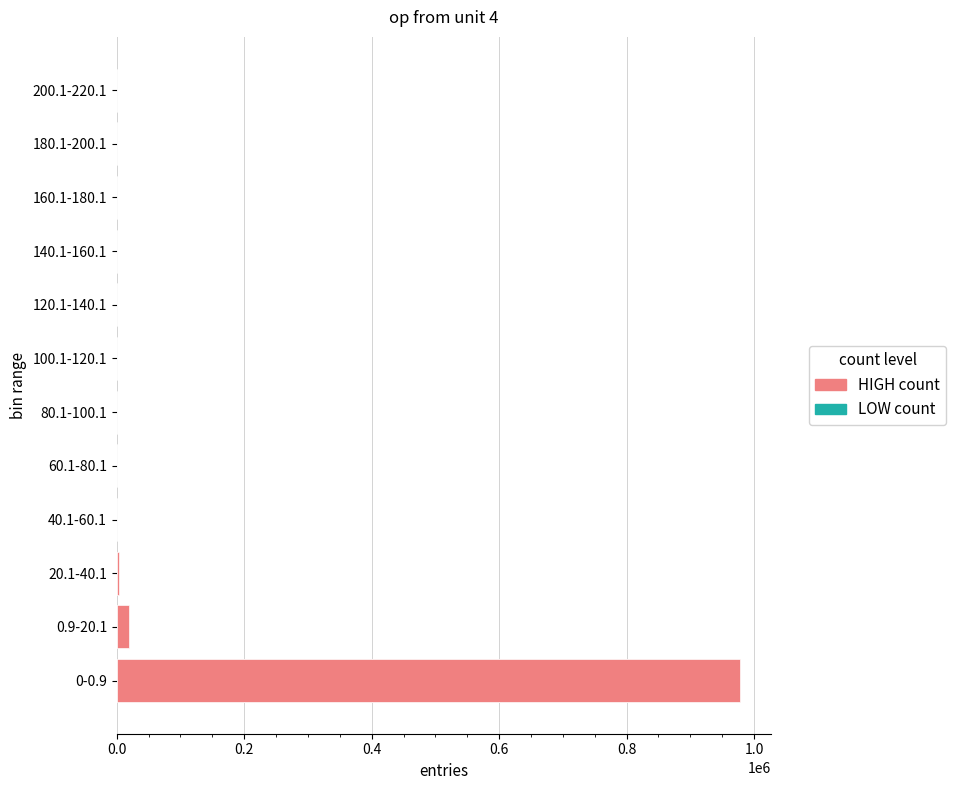

True or false: the data shows 181 at 60.1-80.1.

True